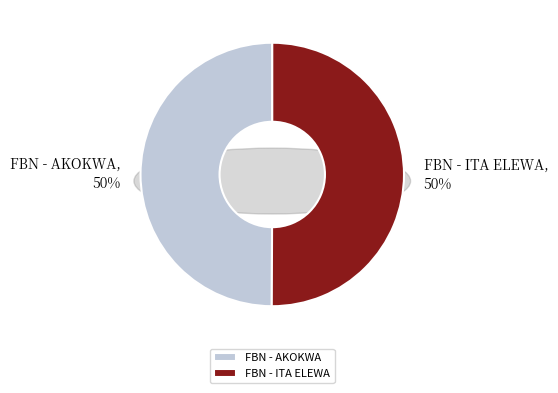

To the nearest percent, what portion does FBN - ITA ELEWA represent?

50%